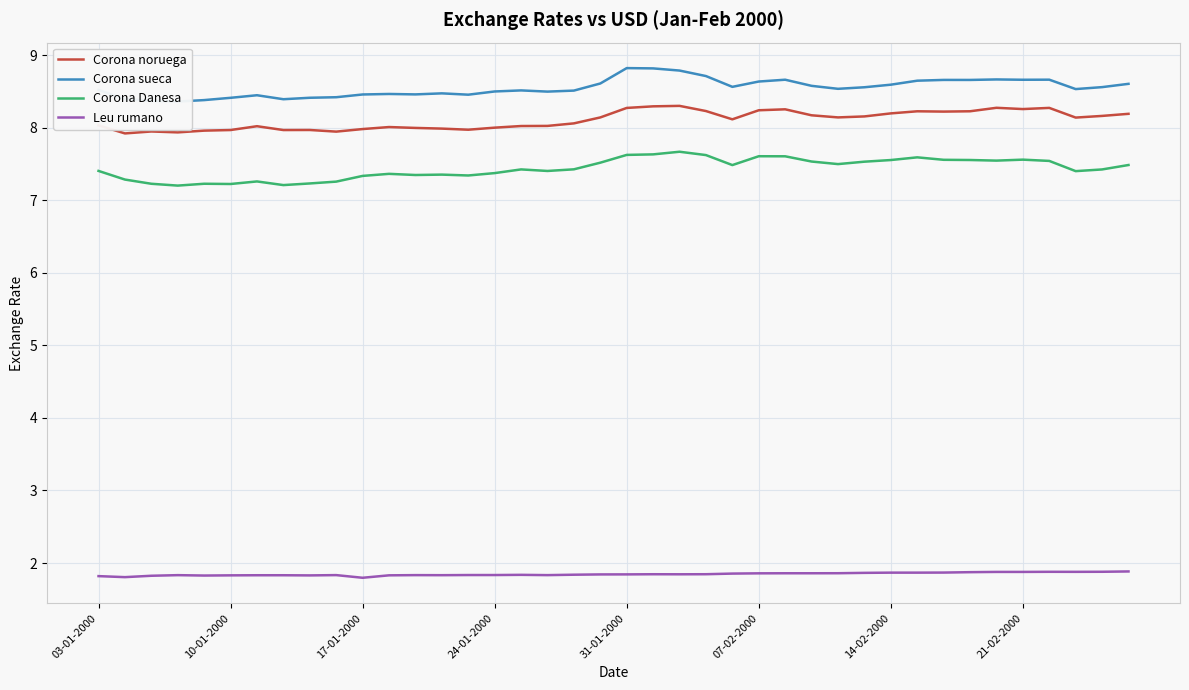

At which category is the sum across all series the highest?

22